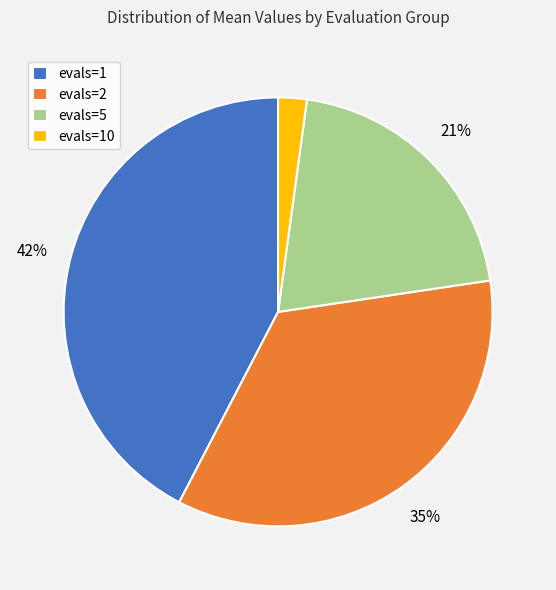

True or false: evals=1 accounts for 42% of the total.

True